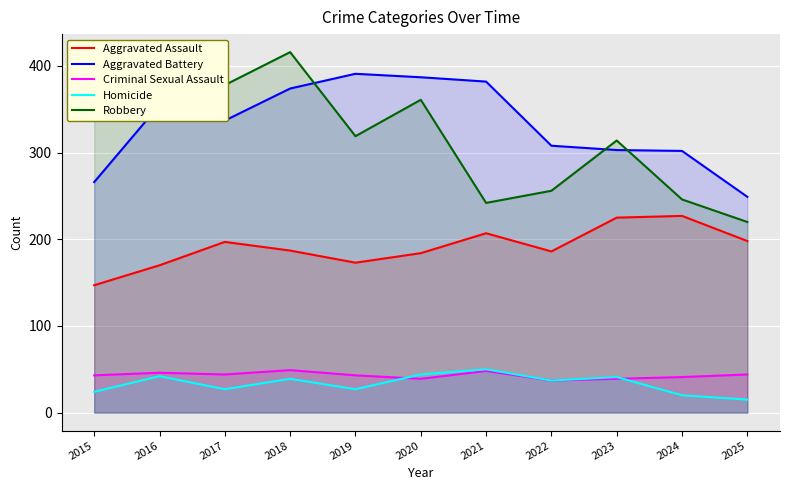

True or false: Homicide and Aggravated Battery cross at least once.

False